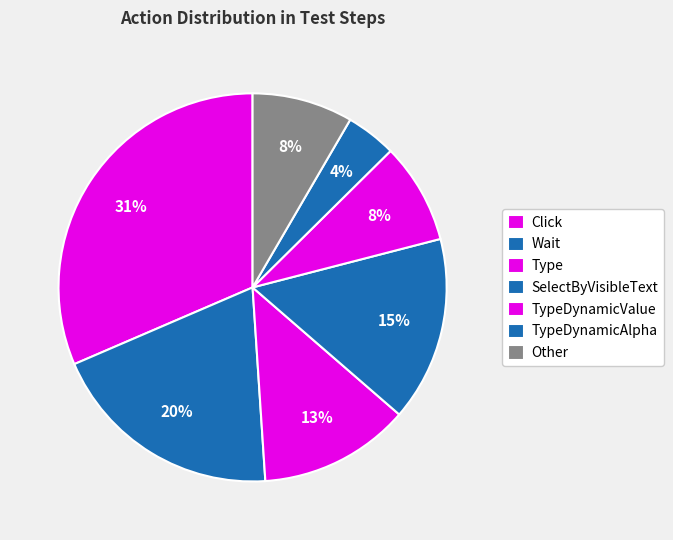

Is TypeDynamicValue the majority of the pie?

No